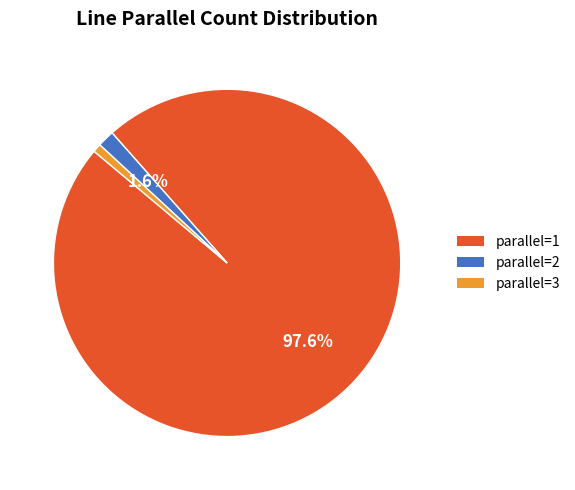

Count the number of slices in the pie.

3